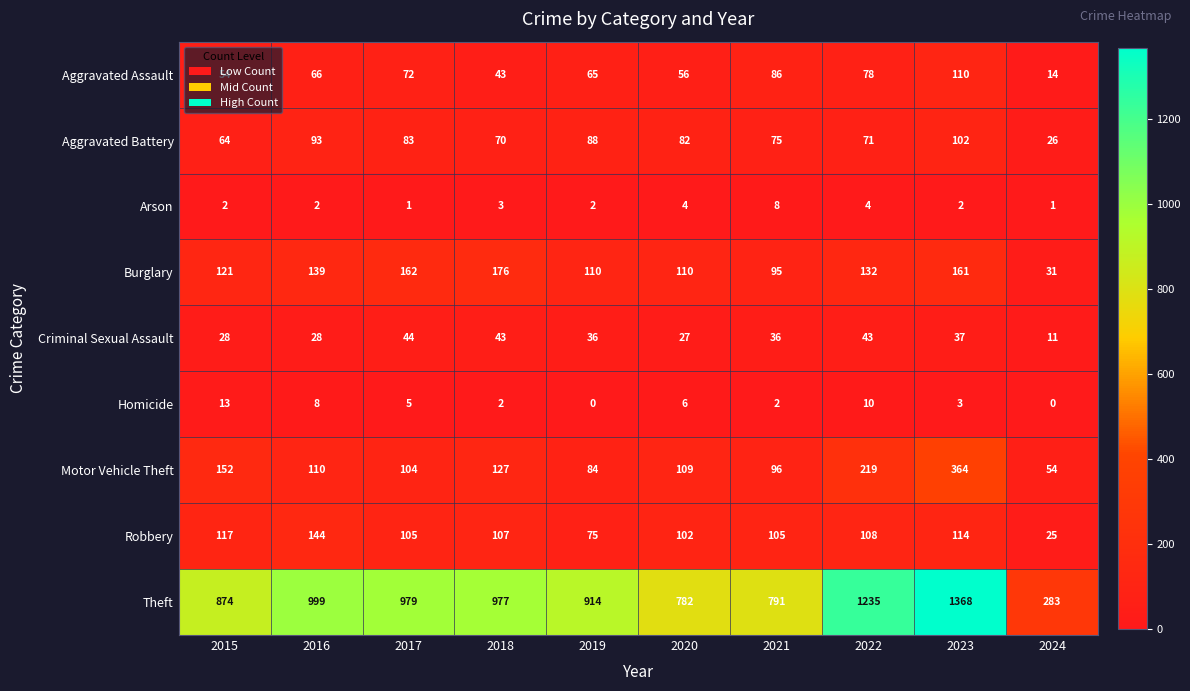

Which series has the largest total across all categories?

Theft